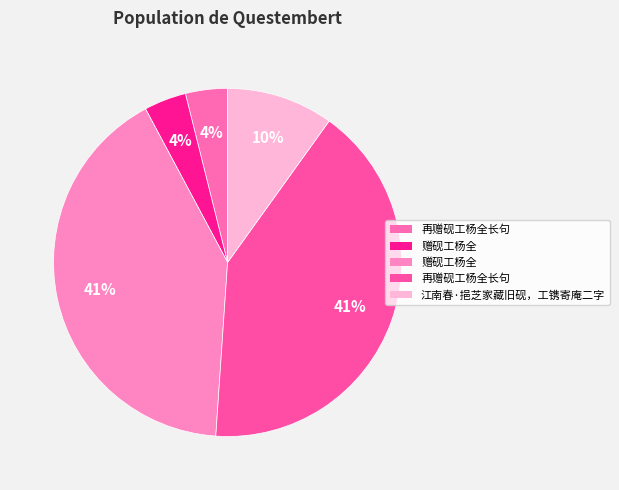

How many slices are in this pie chart?

5